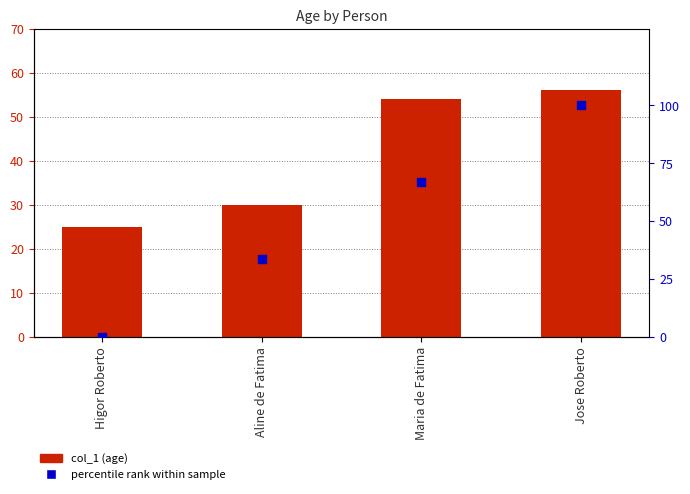

Which series contains the lowest Y value?

percentile rank